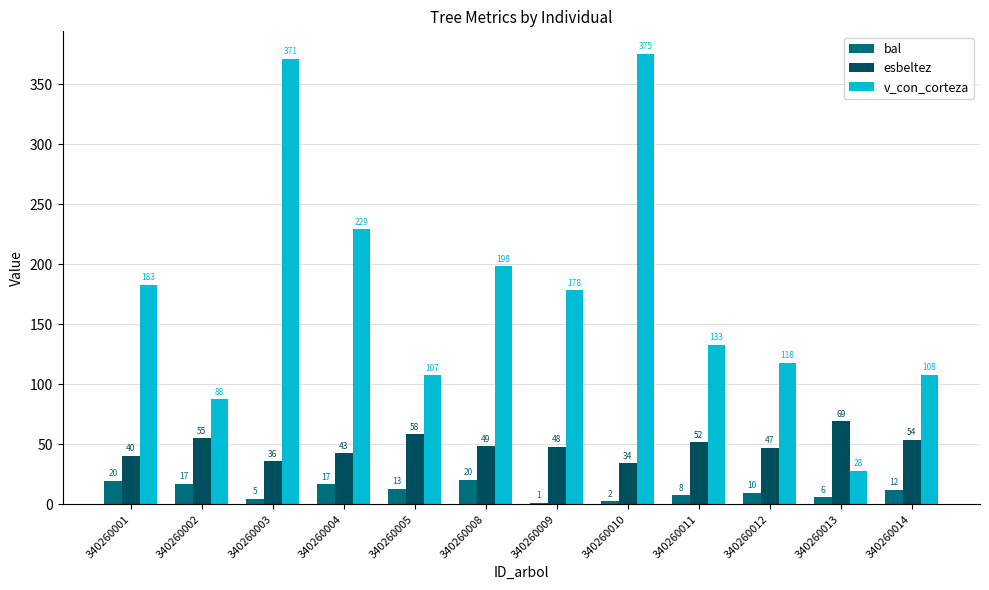

Is the value of esbeltez at 340260011 greater than the value of bal at 340260010?

Yes